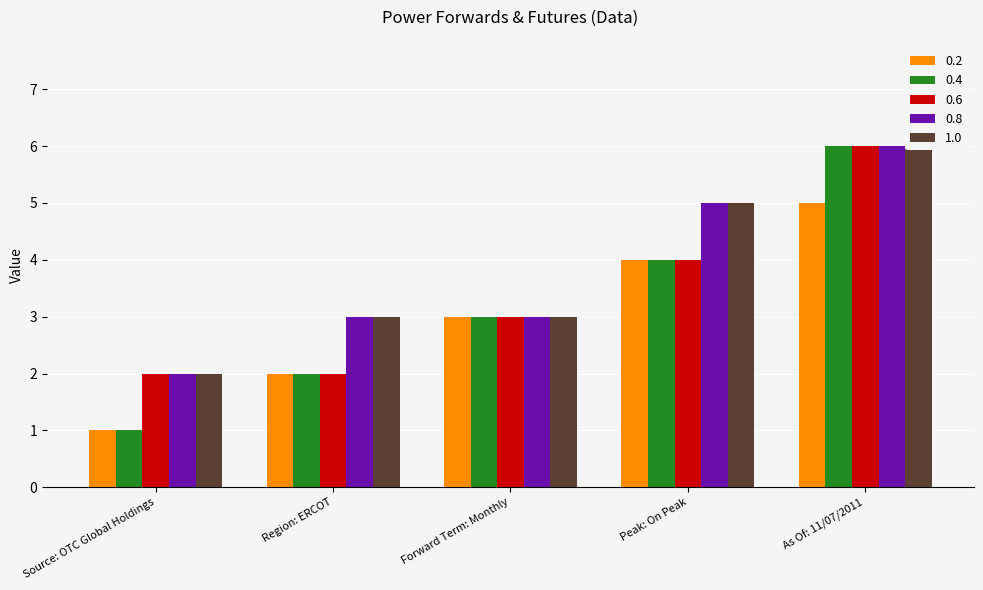

What is the label of the 5th bar from the right?

Source: OTC Global Holdings